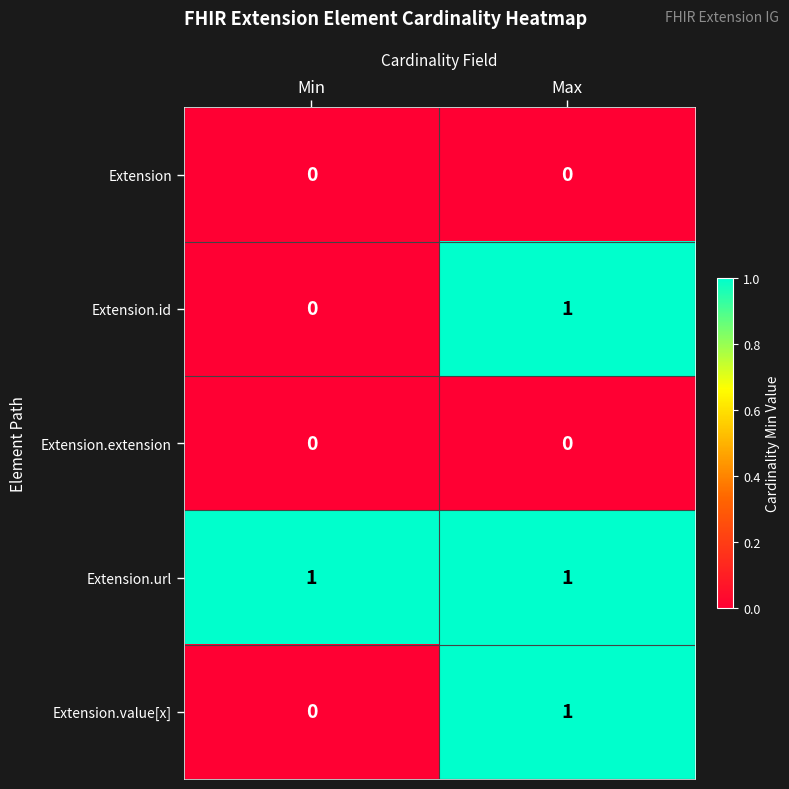

Is it true that Extension.extension equals 0 at Min?

True